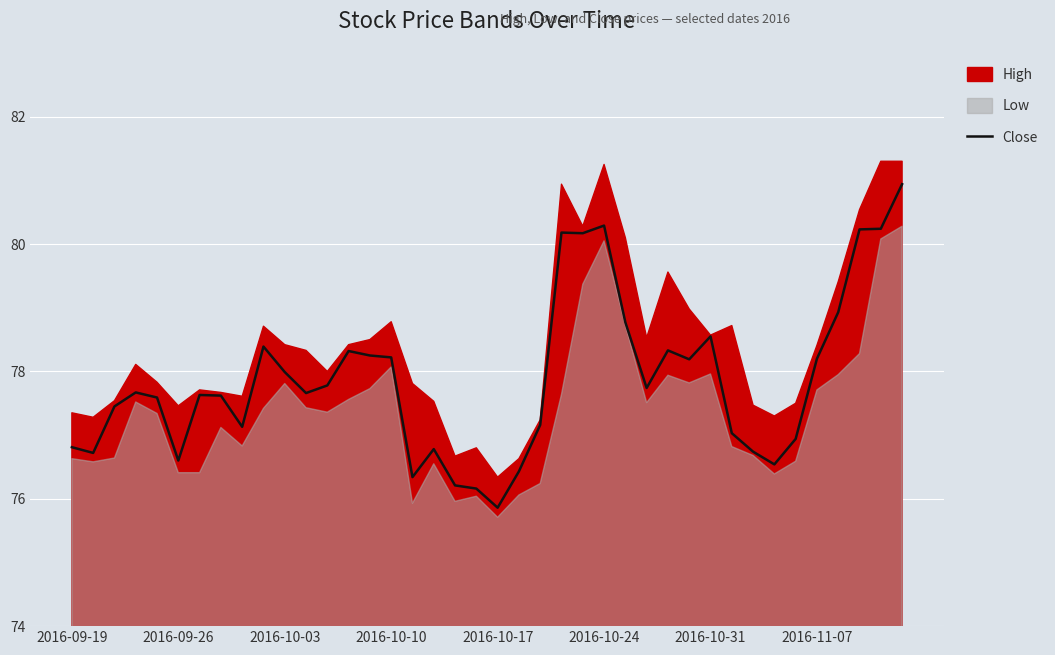

The value at 17 is 76.8. True or false?

True